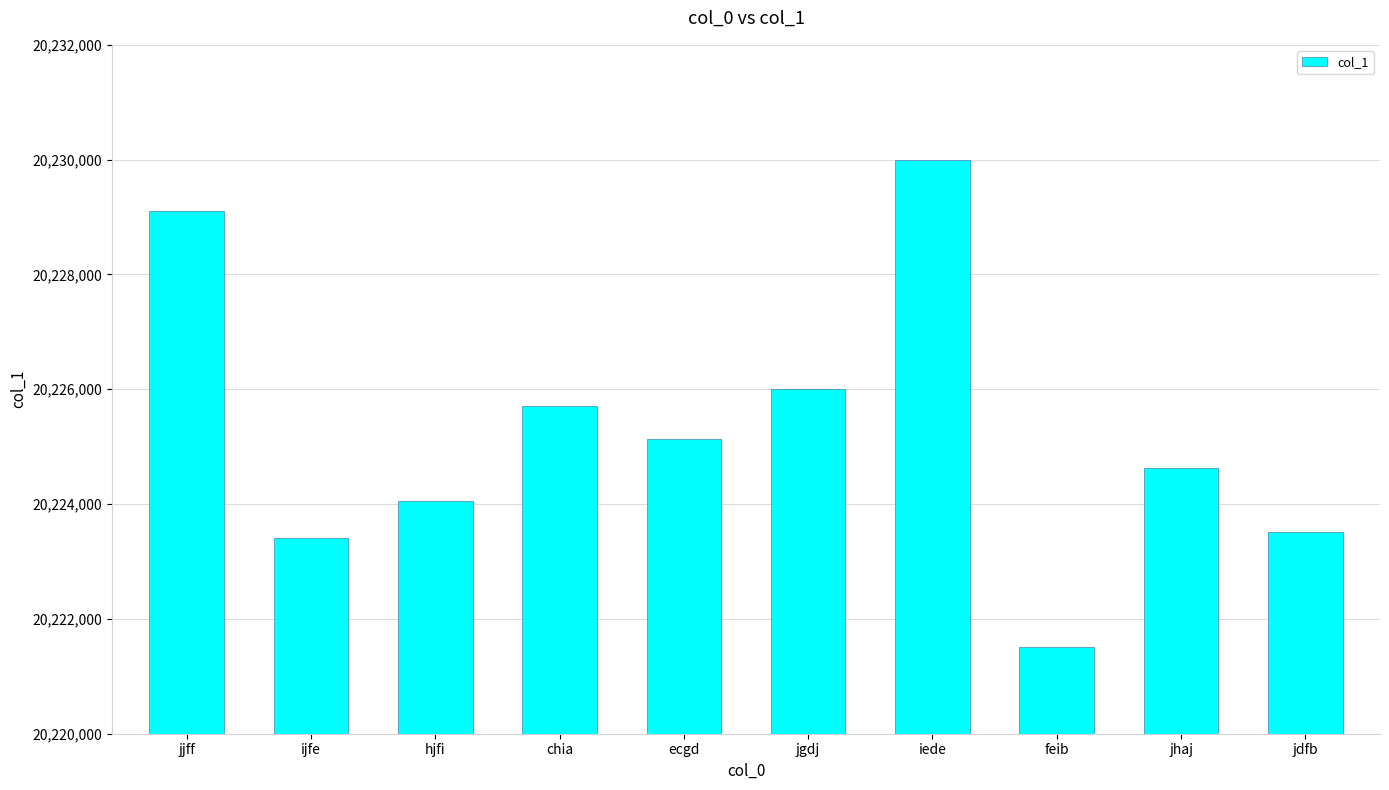

Reading left to right, extract all data points from this chart.

jjff=20229113	ijfe=20223404	hjfi=20224056	chia=20225713	ecgd=20225127	jgdj=20226011	iede=20229999	feib=20221506	jhaj=20224622	jdfb=20223506